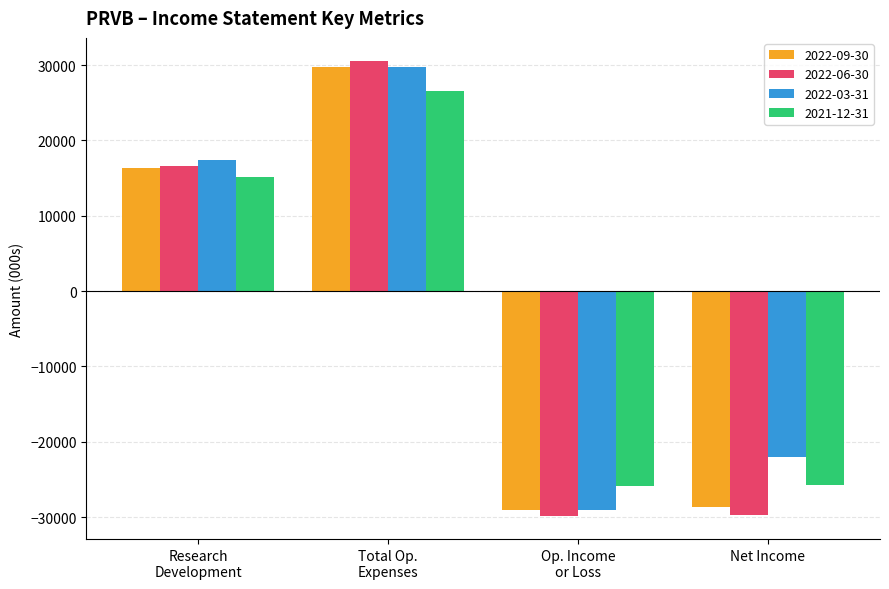

What is the difference between the maximum and minimum values in the 2022-06-30 series?

60500